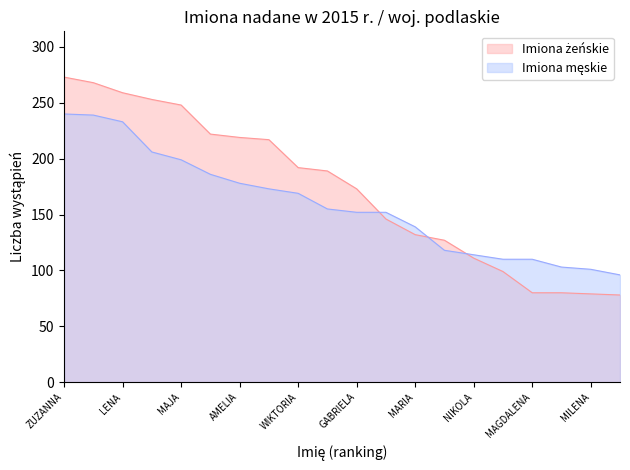

Is it true that Imiona męskie equals 118 at ALICJA?

True